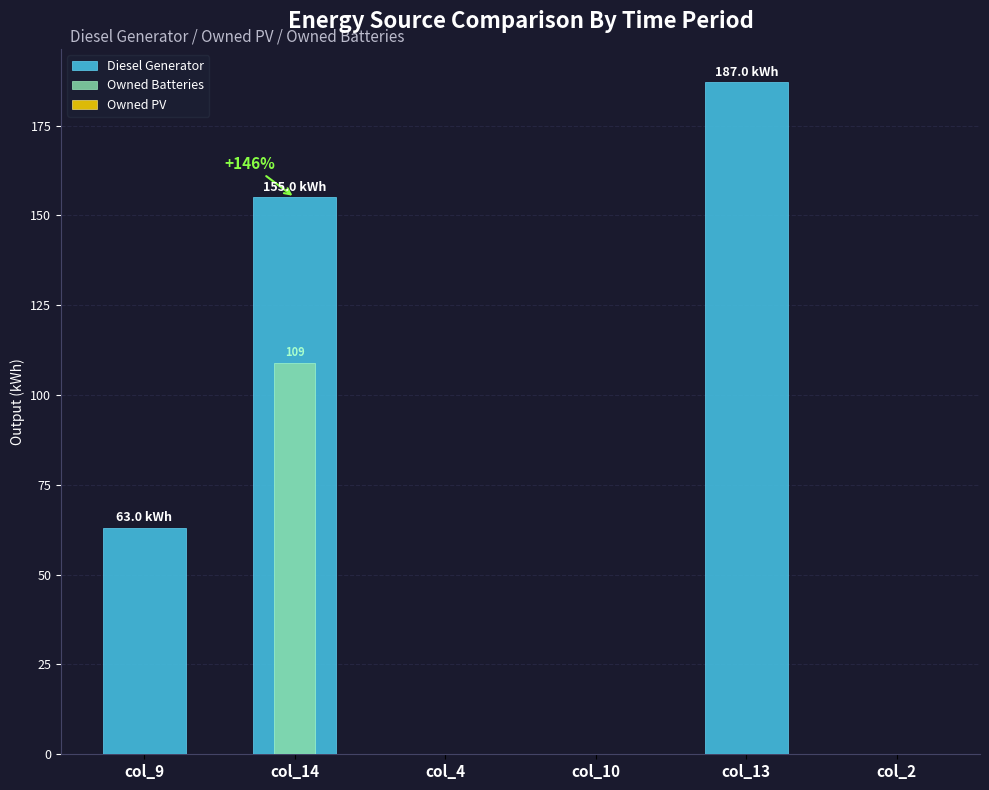

The Owned Batteries series shows 0.0 at col_10. True or false?

True